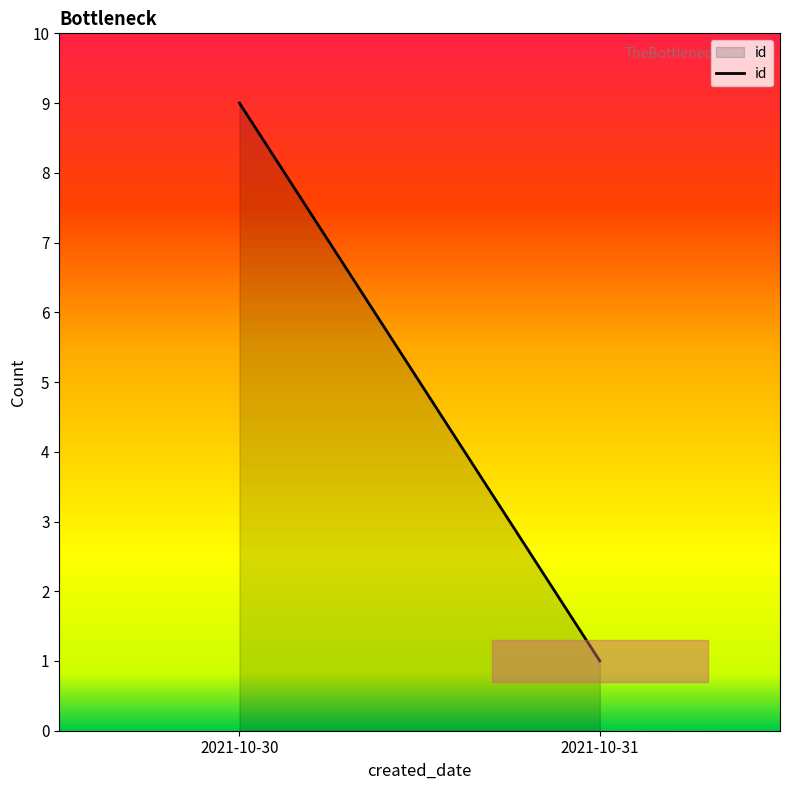

The chart shows a value of 1 at 2021-10-31. True or false?

True